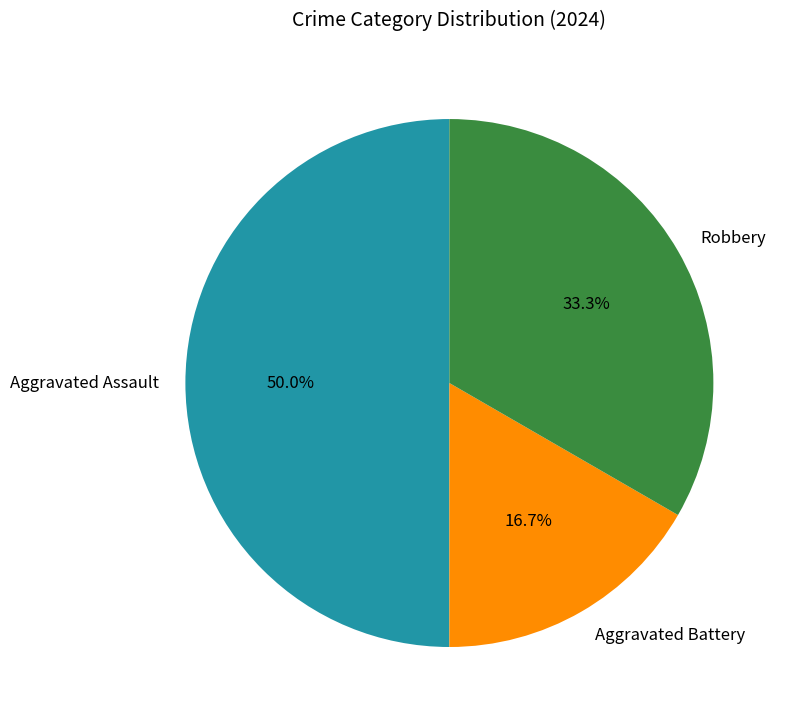

Between Robbery and Aggravated Battery, which is larger?

Robbery